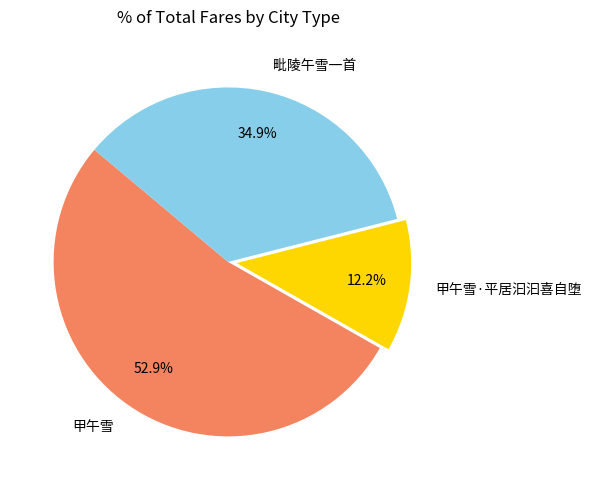

What percentage is the 毗陵午雪一首 slice, to the nearest percent?

35%